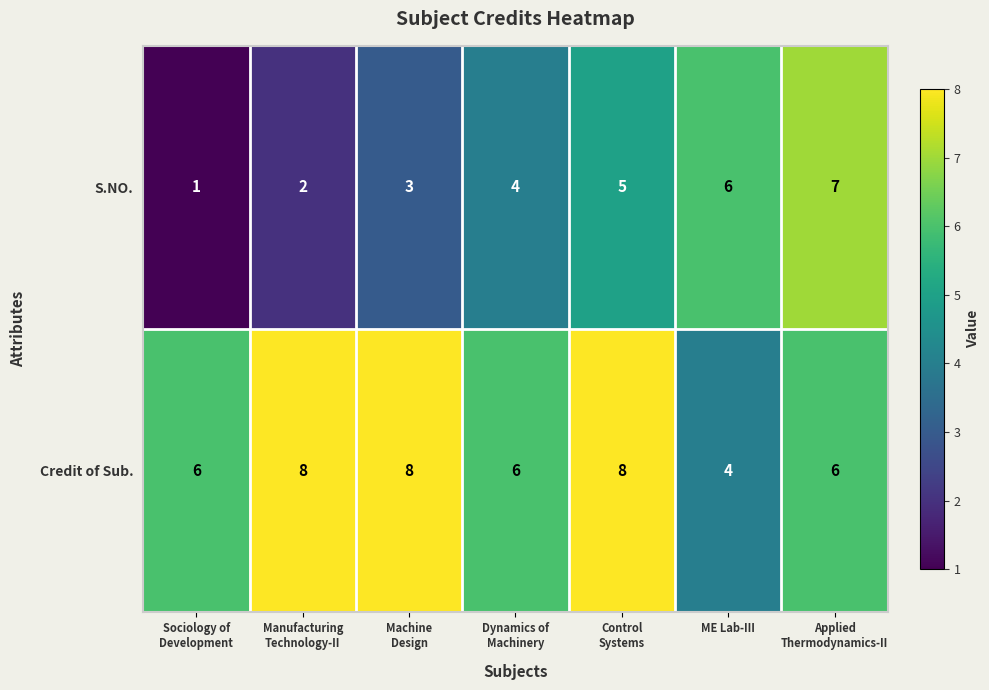

How many Credit of Sub. values are between 6 and 8?

6